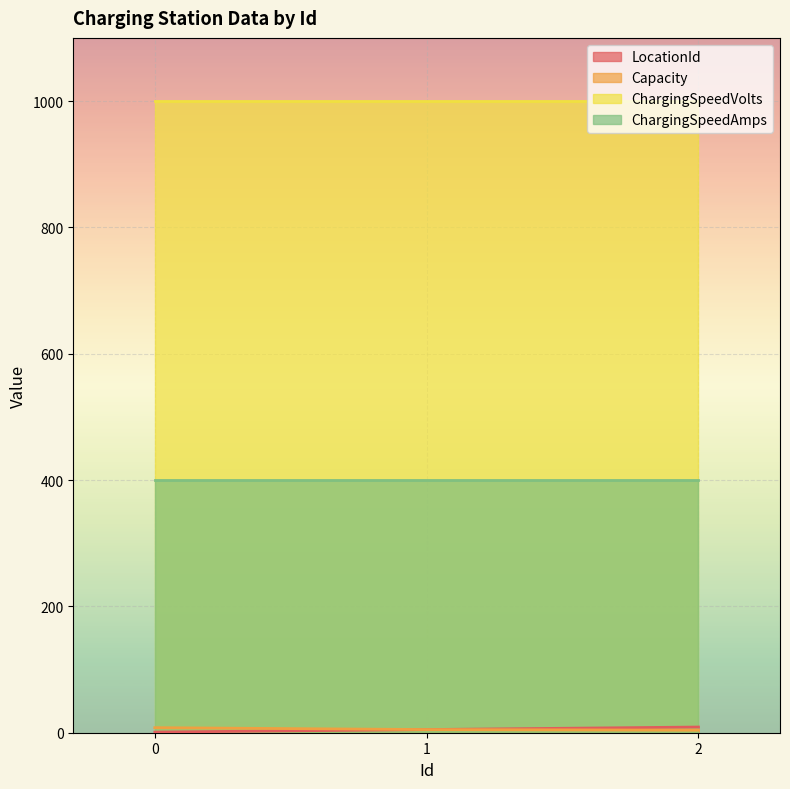

At which label does LocationId first exceed 5?

2